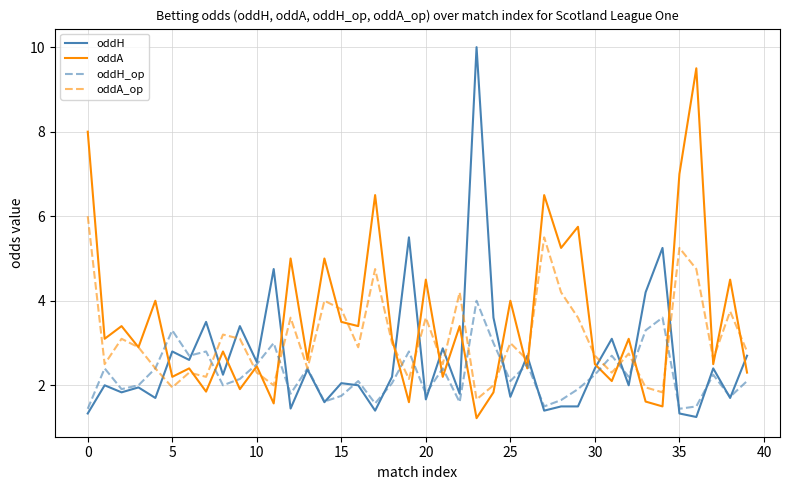

What is the difference between the second highest and minimum values in the oddH_op series?

2.2